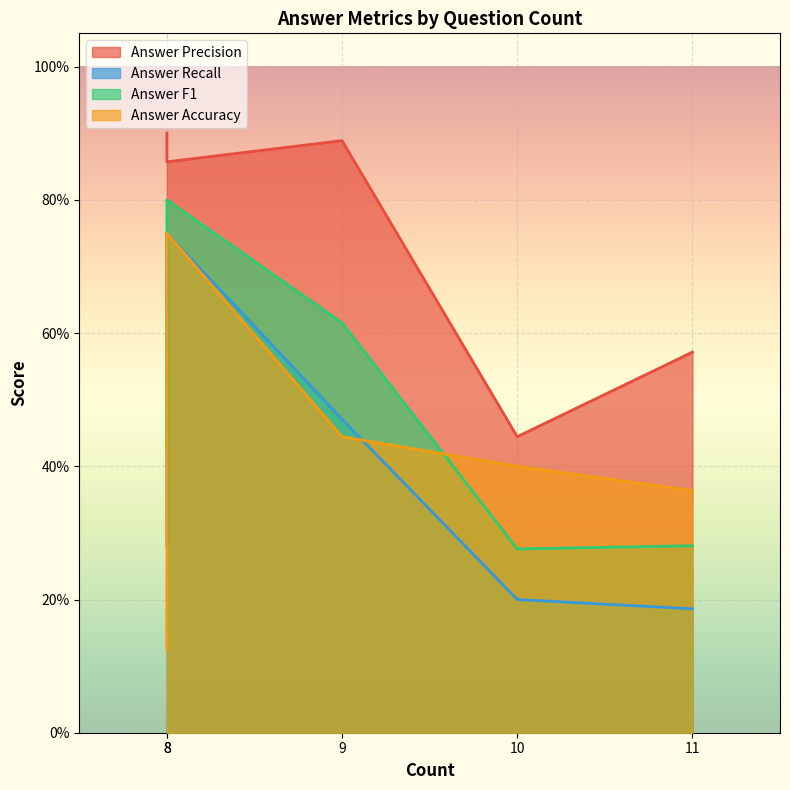

What is the approximate value of Answer Accuracy at 9?

0.4